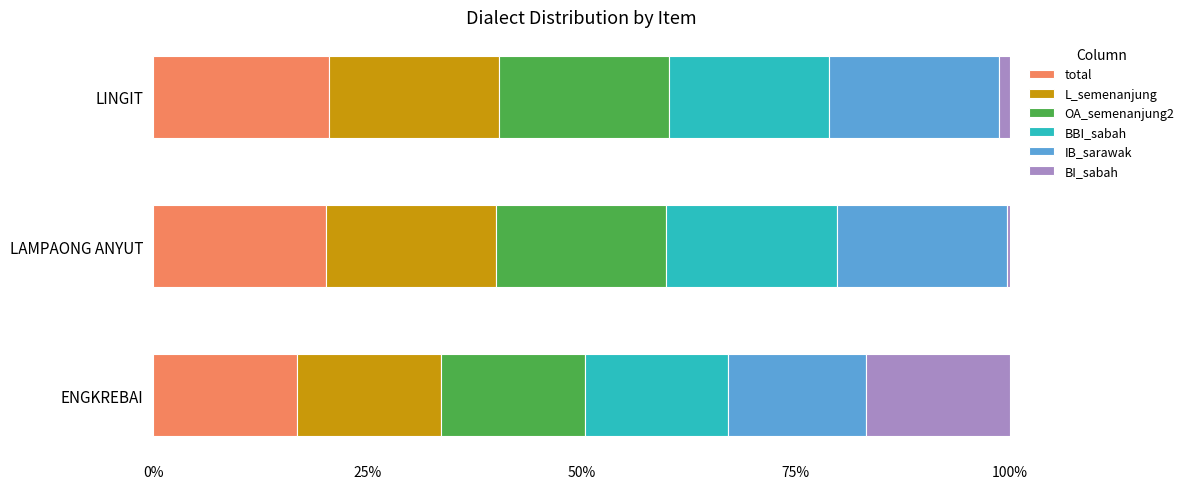

What is the minimum value for total?

16.8